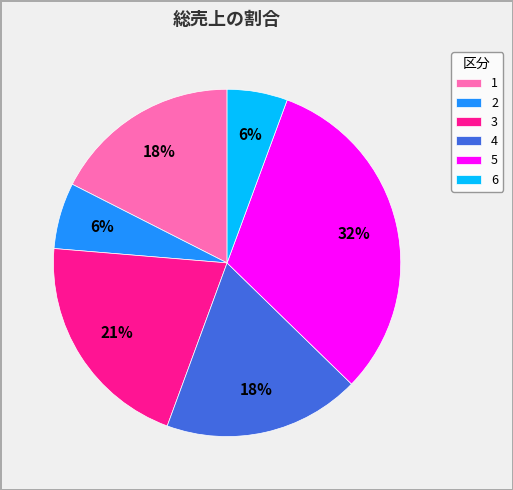

To the nearest percent, what is the difference between the largest and smallest slice percentages?

26%